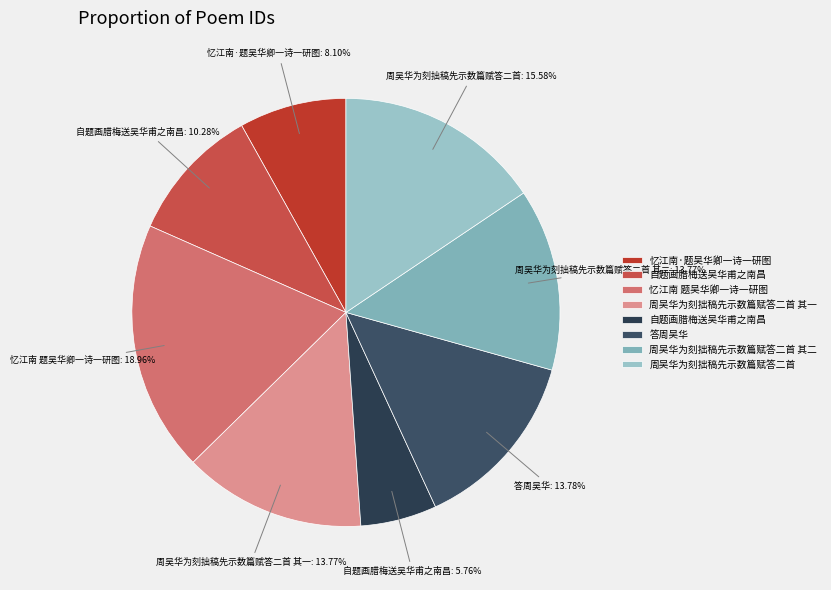

Count the number of slices in the pie.

8